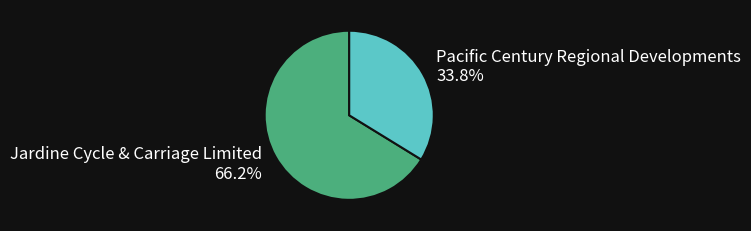

Between Pacific Century Regional Developments and Jardine Cycle & Carriage Limited, which is larger?

Jardine Cycle & Carriage Limited